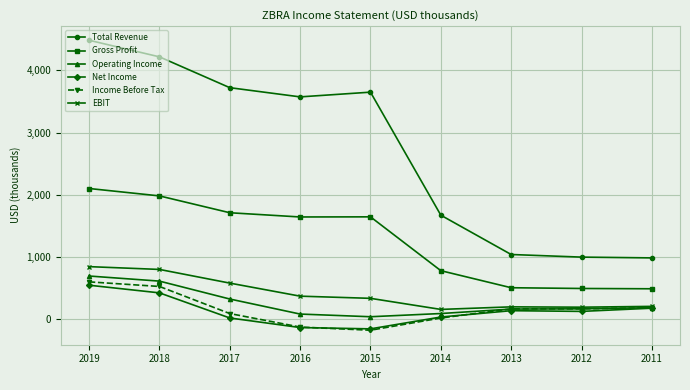

Which series changed the most between 2018 and 2014?

Total Revenue